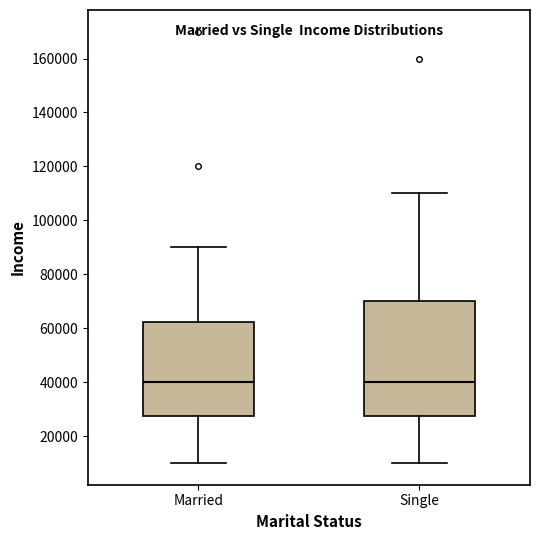

Reading left to right, read every box against the y-axis: the position of its median line, the range the box covers, and the ends of its whiskers. The values are not printed on the chart, so give them approximately, as read against the axis.

Married: median 40000, box 28000 to 62000, whiskers 10000 to 90000
Single: median 40000, box 28000 to 70000, whiskers 10000 to 110000